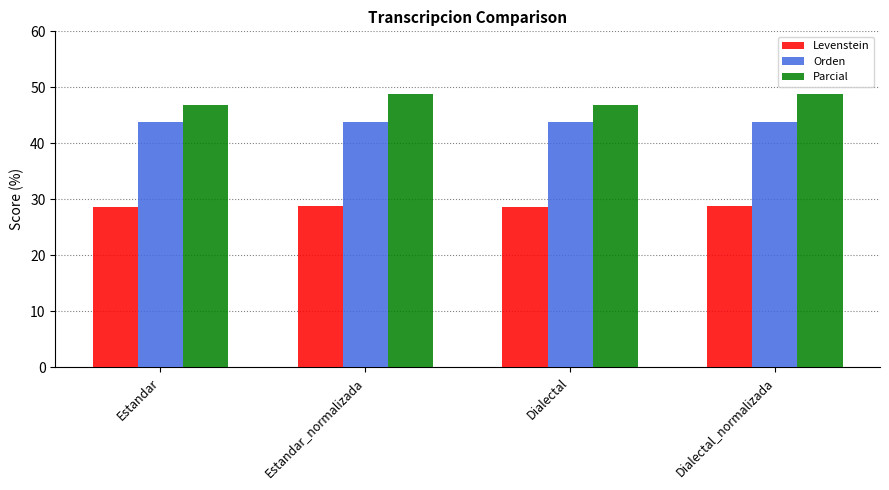

The Levenstein series shows 28.8 at Estandar_normalizada. True or false?

True